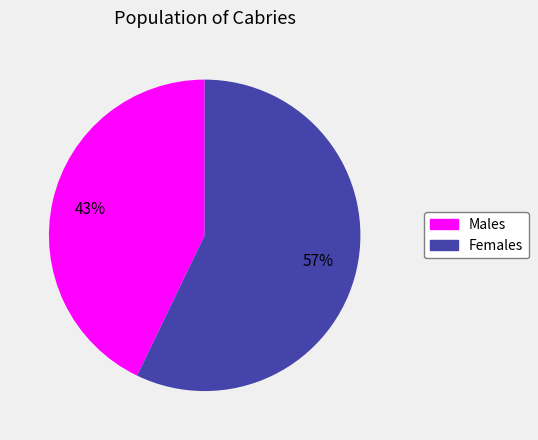

How many segments does this pie chart have?

2